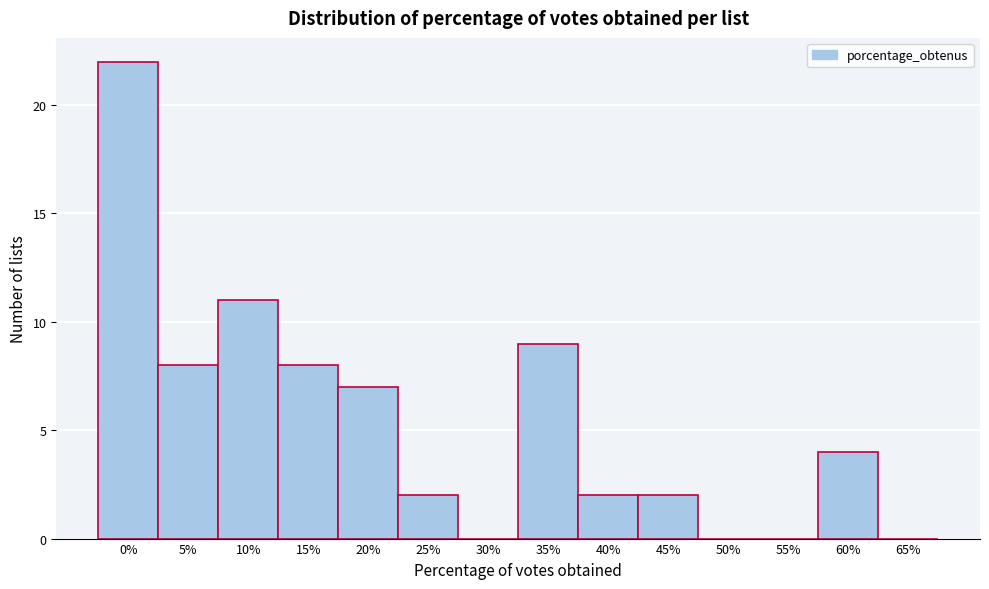

Reading left to right, transcribe all the data shown in this chart.

0%=22	5%=8	10%=11	15%=8	20%=7	25%=2	30%=0	35%=9	40%=2	45%=2	50%=0	55%=0	60%=4	65%=0